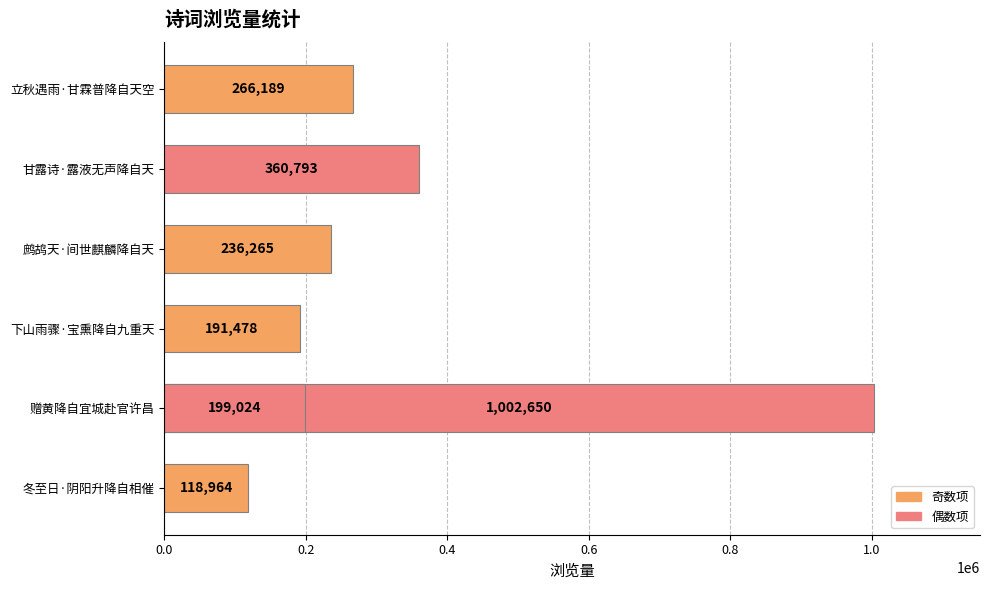

Between 下山雨骤·宝熏降自九重天 and 甘露诗·露液无声降自天, which is larger?

甘露诗·露液无声降自天